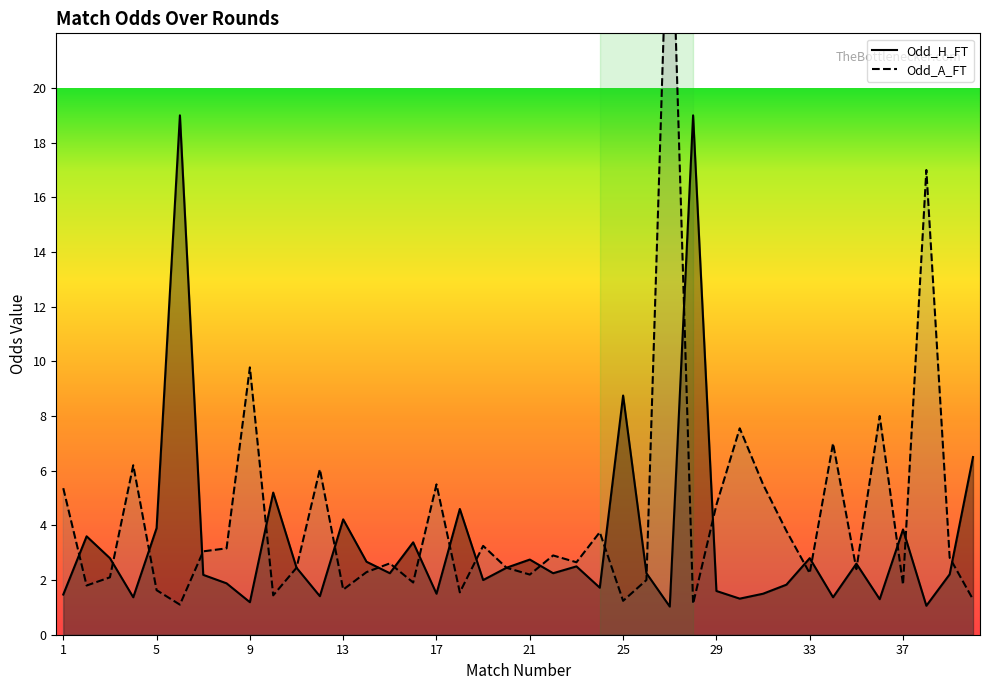

What are all the series names shown in the legend?

Odd_H_FT, Odd_A_FT